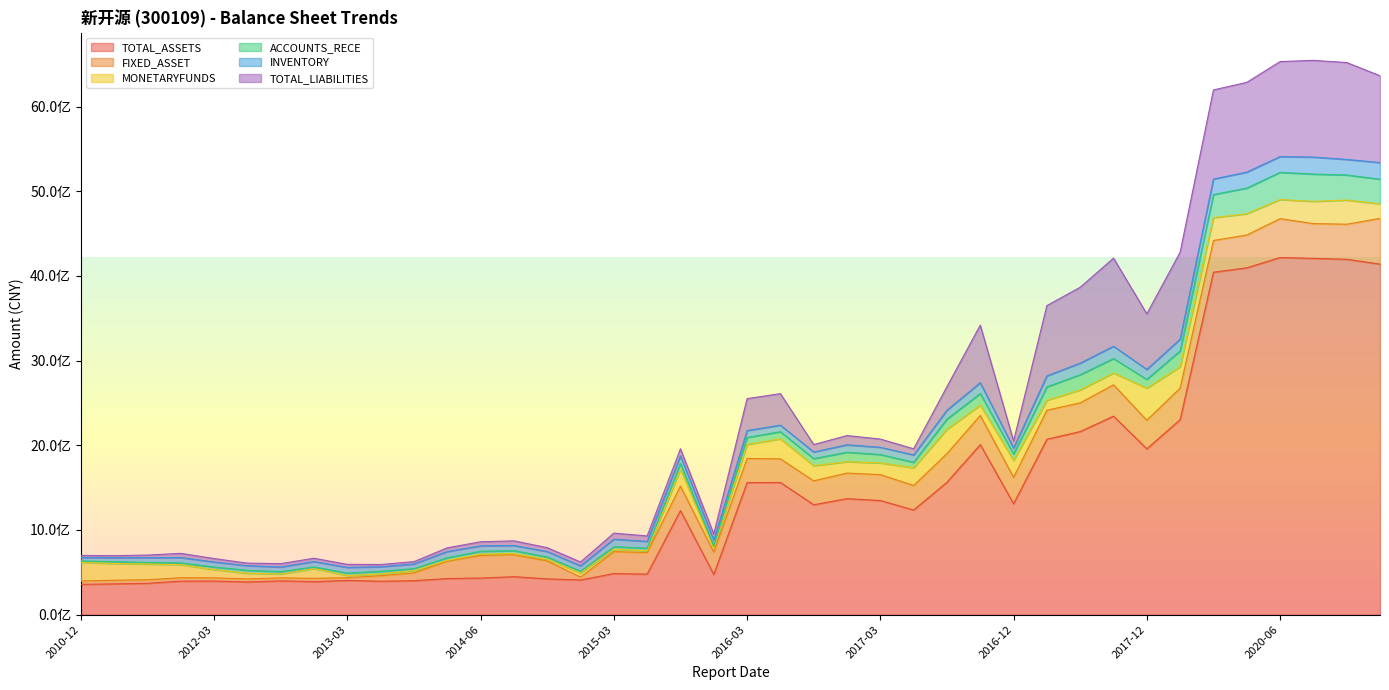

What is the value of the MONETARYFUNDS point at the 27th from the left?

286913394.9